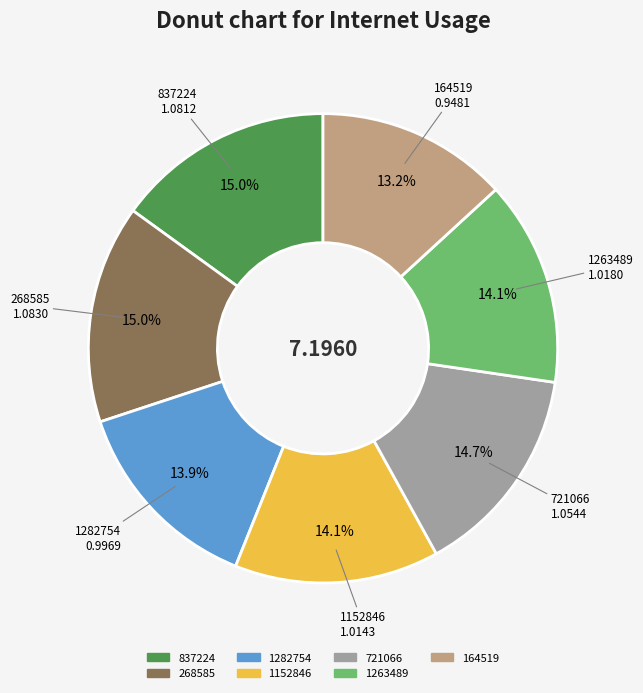

How much of the chart is everything except 164519?

86.8%